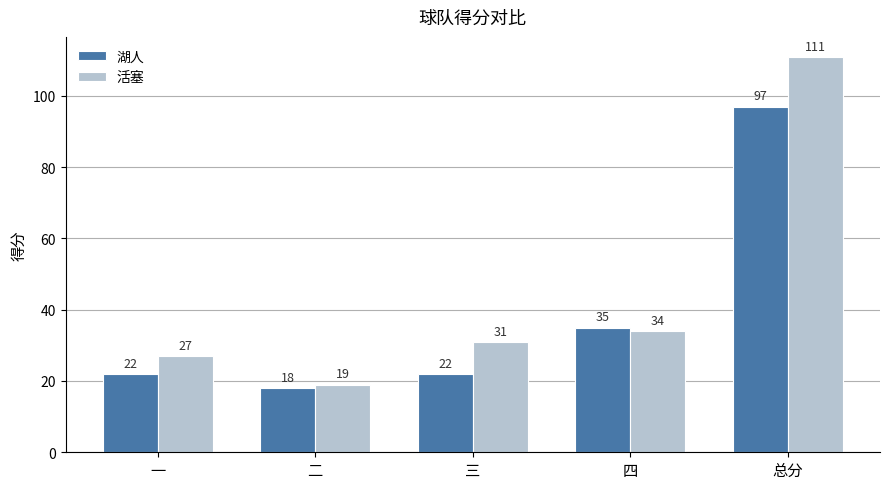

How many groups of bars are there?

5